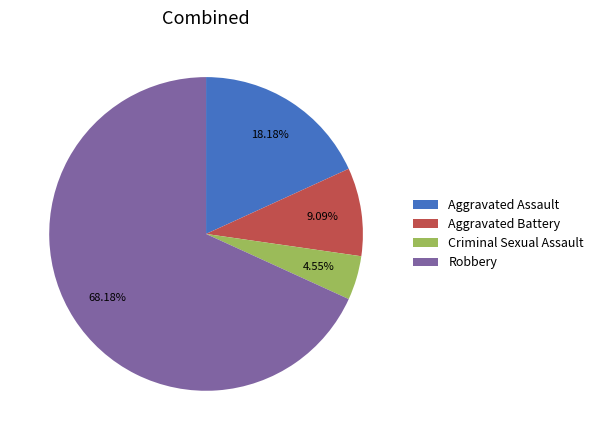

How many segments does this pie chart have?

4